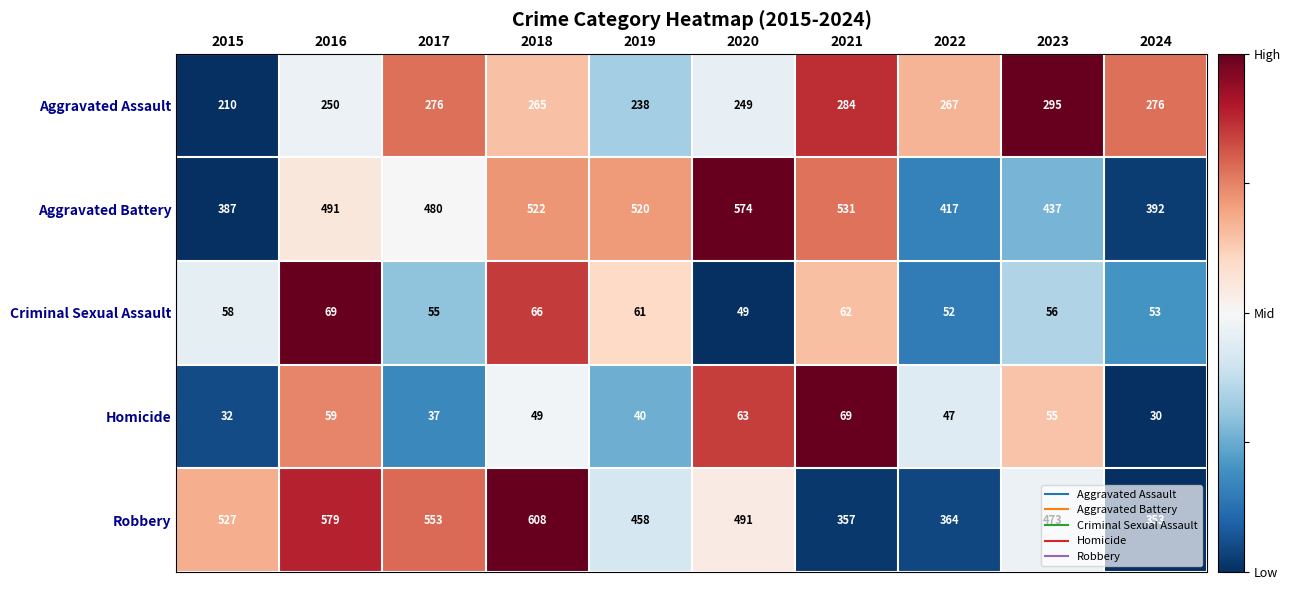

Count the number of data series in this chart.

5